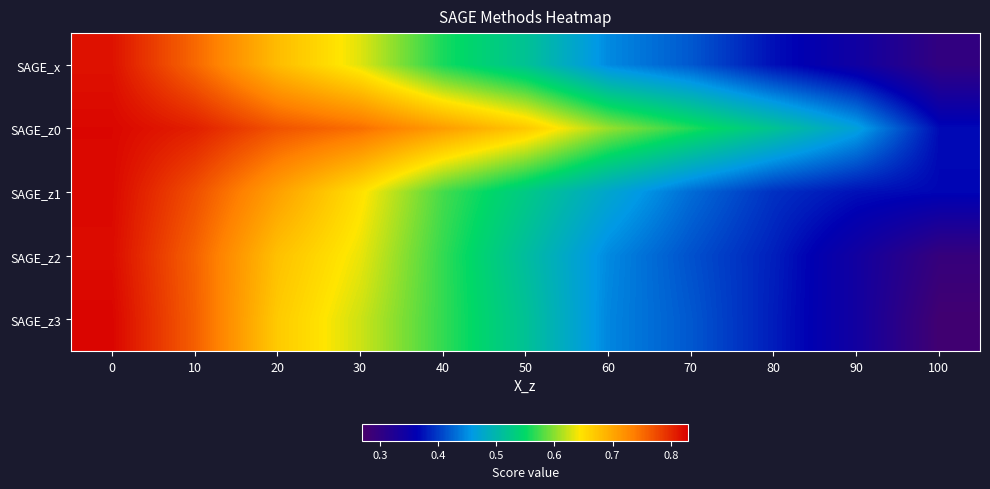

Reading right to left, what are all the values shown in this chart?

SAGE_x: 100=0.3	90=0.3	80=0.4	70=0.4	60=0.4	50=0.5	40=0.6	30=0.6	20=0.7	10=0.8	0=0.8
SAGE_z0: 100=0.4	90=0.5	80=0.5	70=0.6	60=0.6	50=0.7	40=0.7	30=0.7	20=0.8	10=0.8	0=0.8
SAGE_z1: 100=0.4	90=0.4	80=0.4	70=0.4	60=0.5	50=0.5	40=0.6	30=0.6	20=0.7	10=0.8	0=0.8
SAGE_z2: 100=0.3	90=0.3	80=0.4	70=0.4	60=0.4	50=0.5	40=0.6	30=0.6	20=0.7	10=0.8	0=0.8
SAGE_z3: 100=0.3	90=0.3	80=0.4	70=0.4	60=0.4	50=0.5	40=0.6	30=0.6	20=0.7	10=0.8	0=0.8